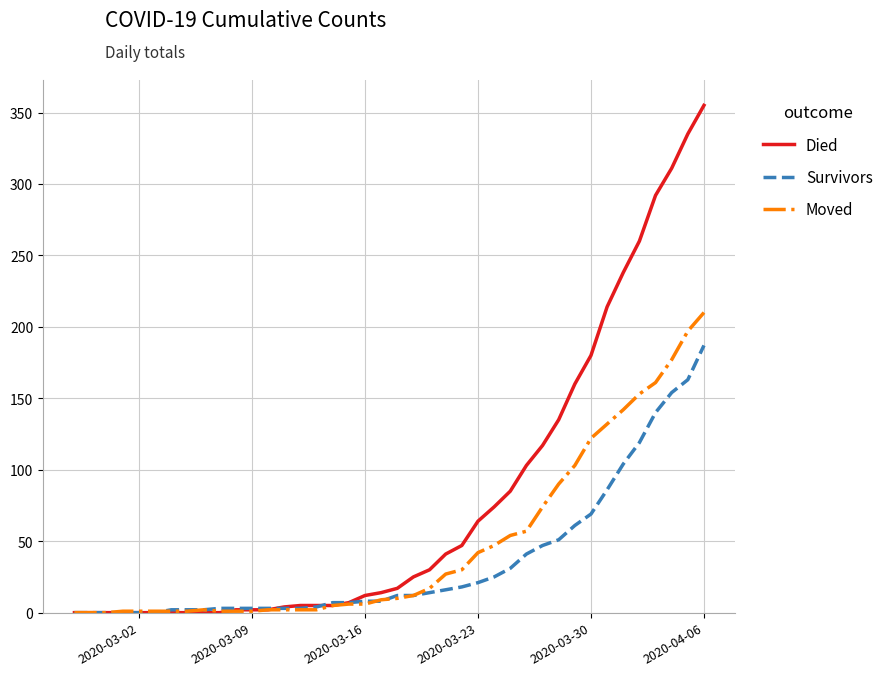

What is the highest value of the Survivors series?

187